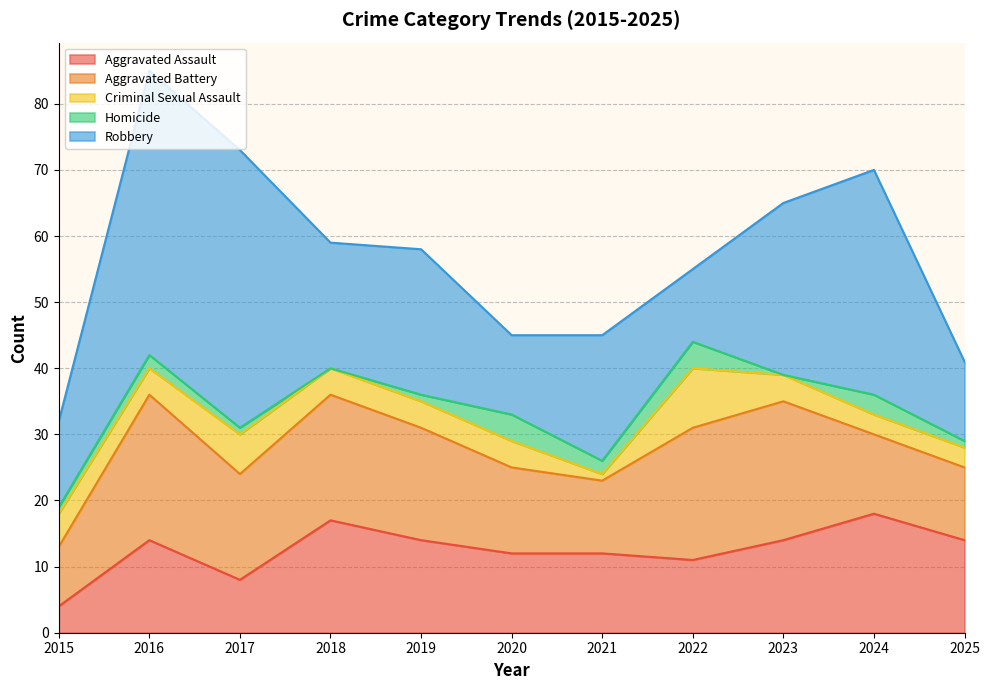

Is it true that Robbery equals 43 at 2016?

True